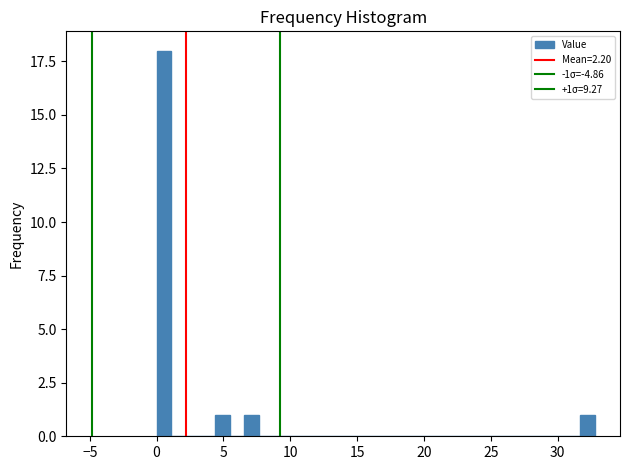

Read against the x-axis, roughly where is the centre of the tallest bar?

0.5